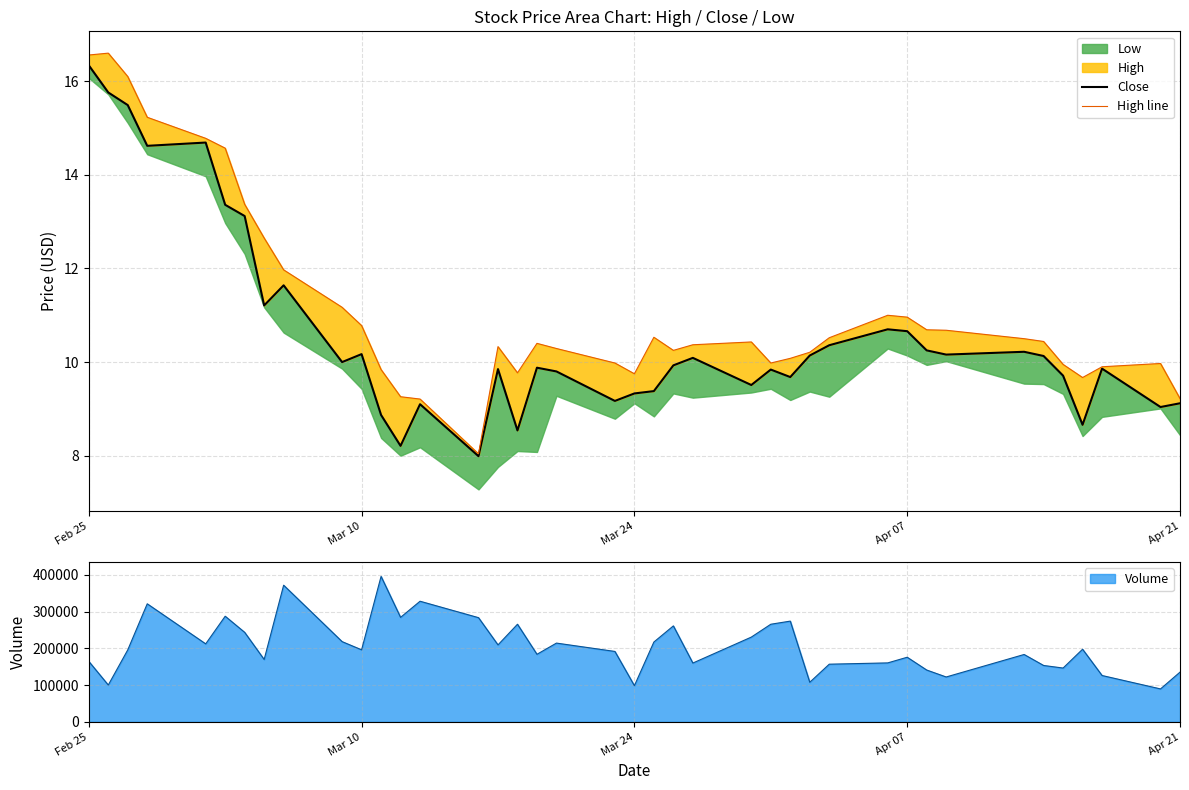

The value of Volume at Apr 21 is 135200. True or false?

True